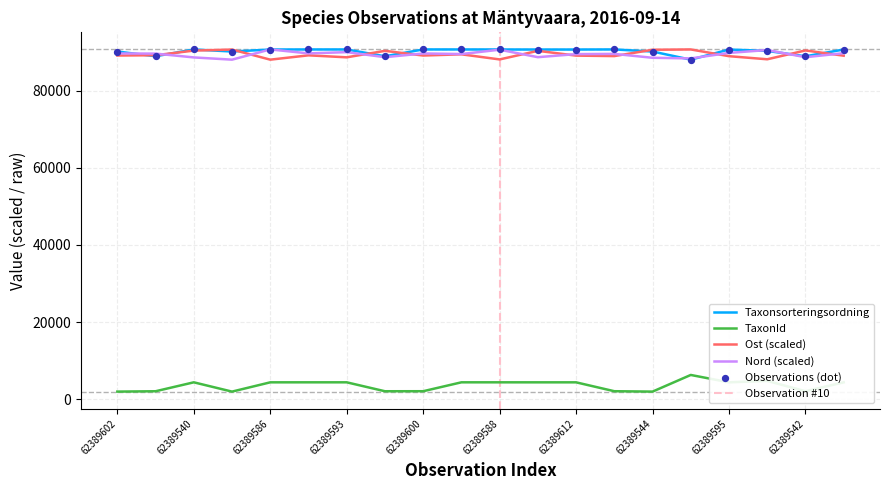

At which category is the sum across all series the highest?

62389540